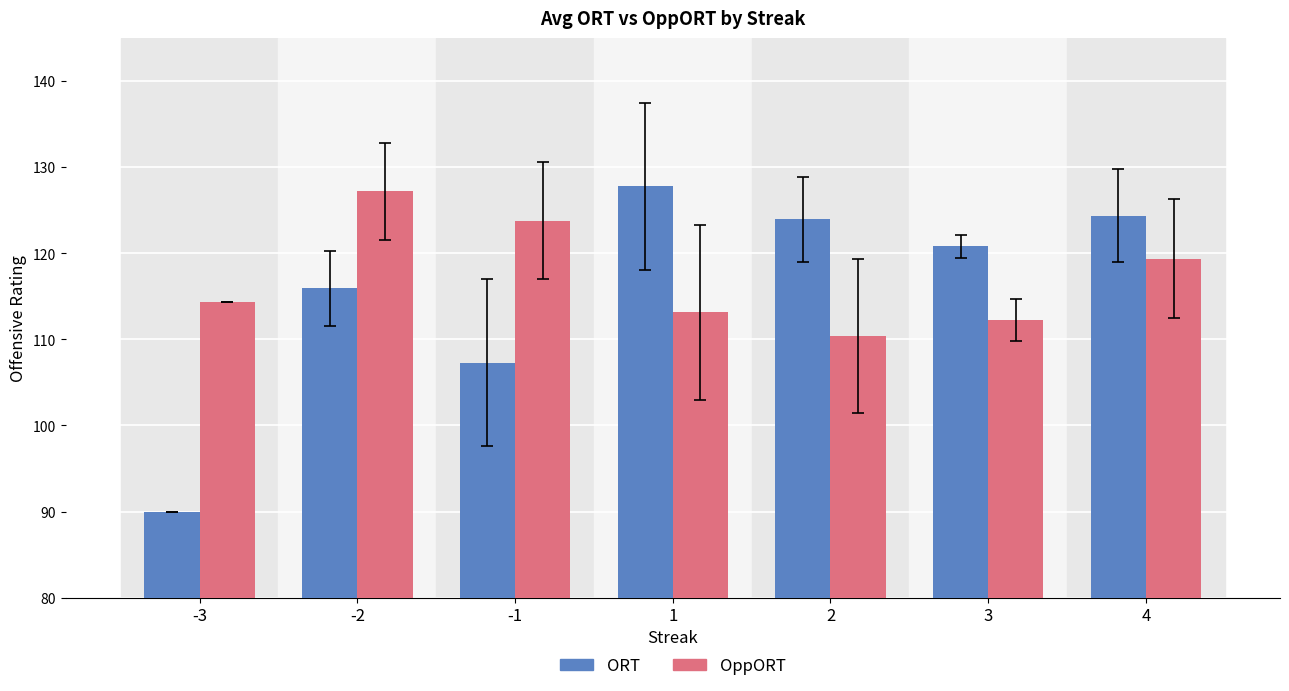

Rank the series by their maximum value, from highest to lowest.

ORT, OppORT